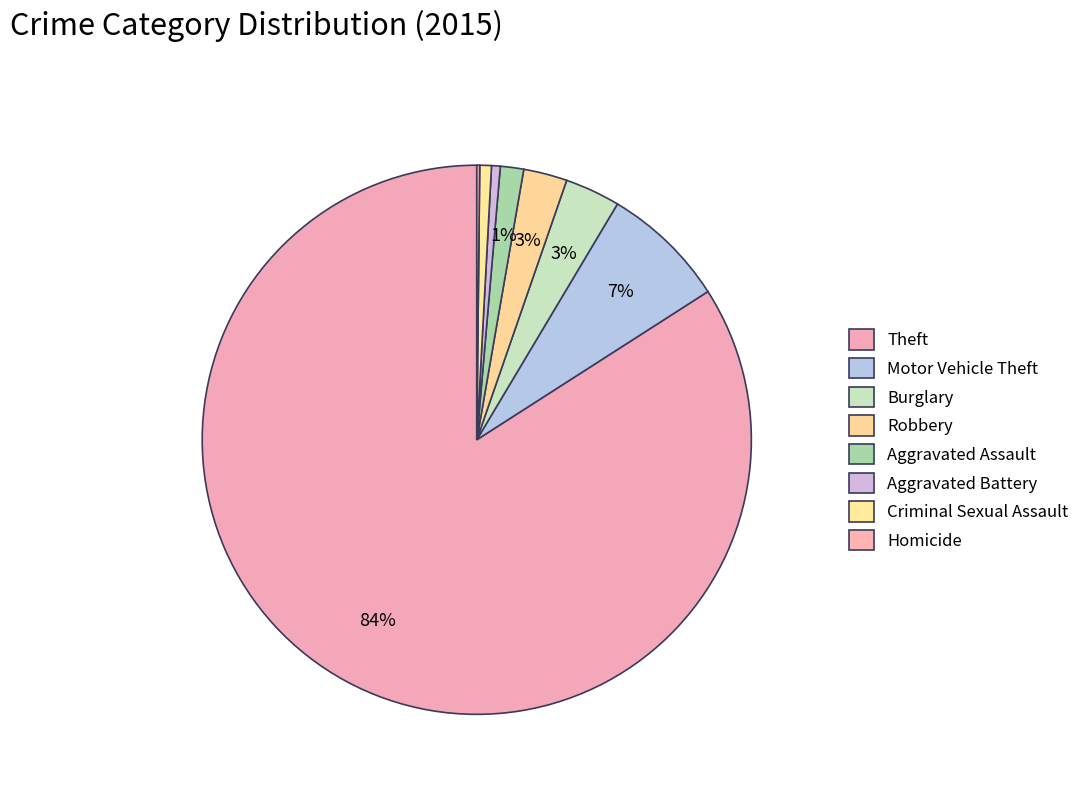

What is the majority slice?

Theft